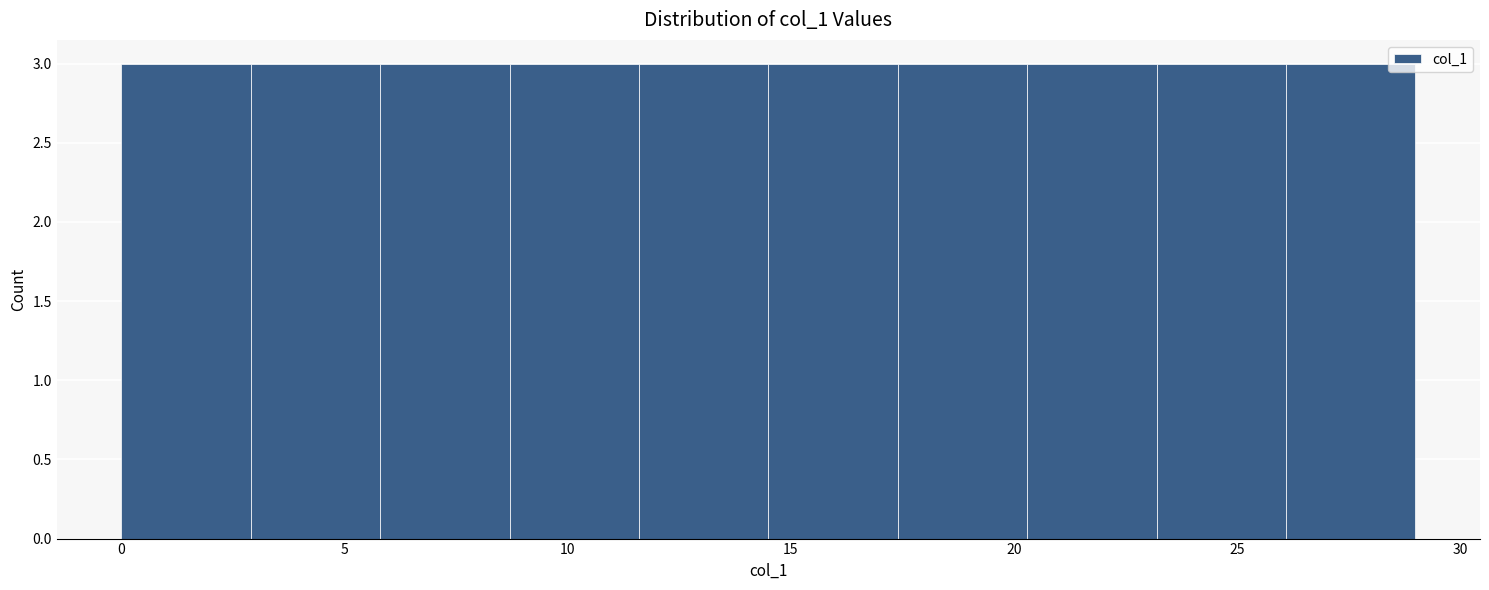

How tall is the bar that spans 8.7 to 11.6 on the x-axis? Neither the bar edges nor the heights are printed on the chart, so give them approximately, as read against the axes.

3